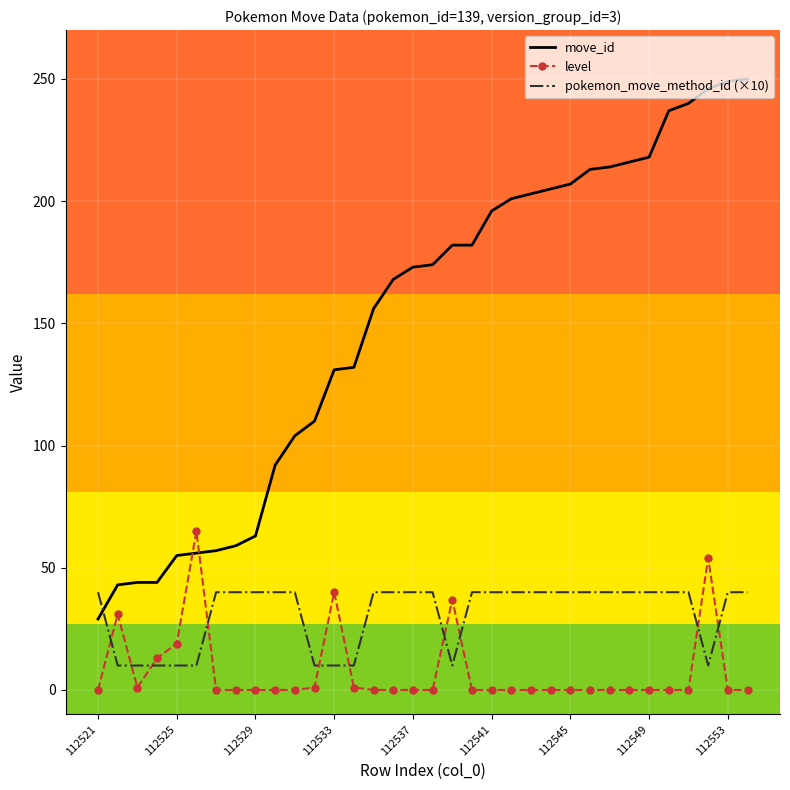

Which series has the widest spread of values?

move_id